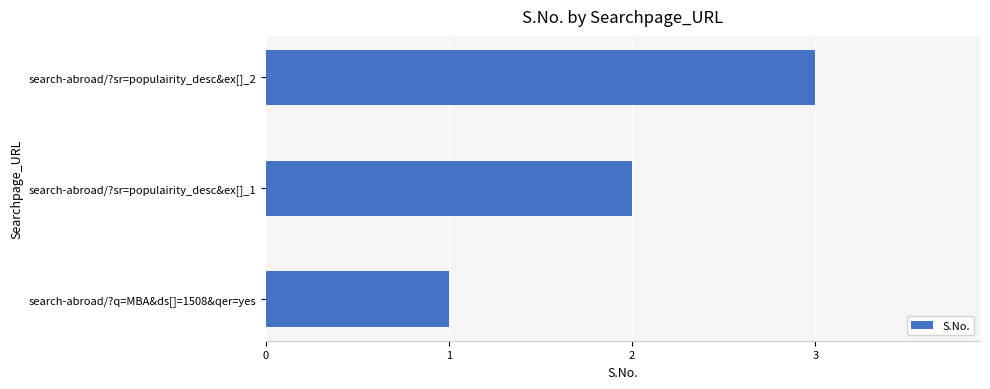

The chart shows a value of 1 at search-abroad/?sr=populairity_desc&ex[]_1. True or false?

False